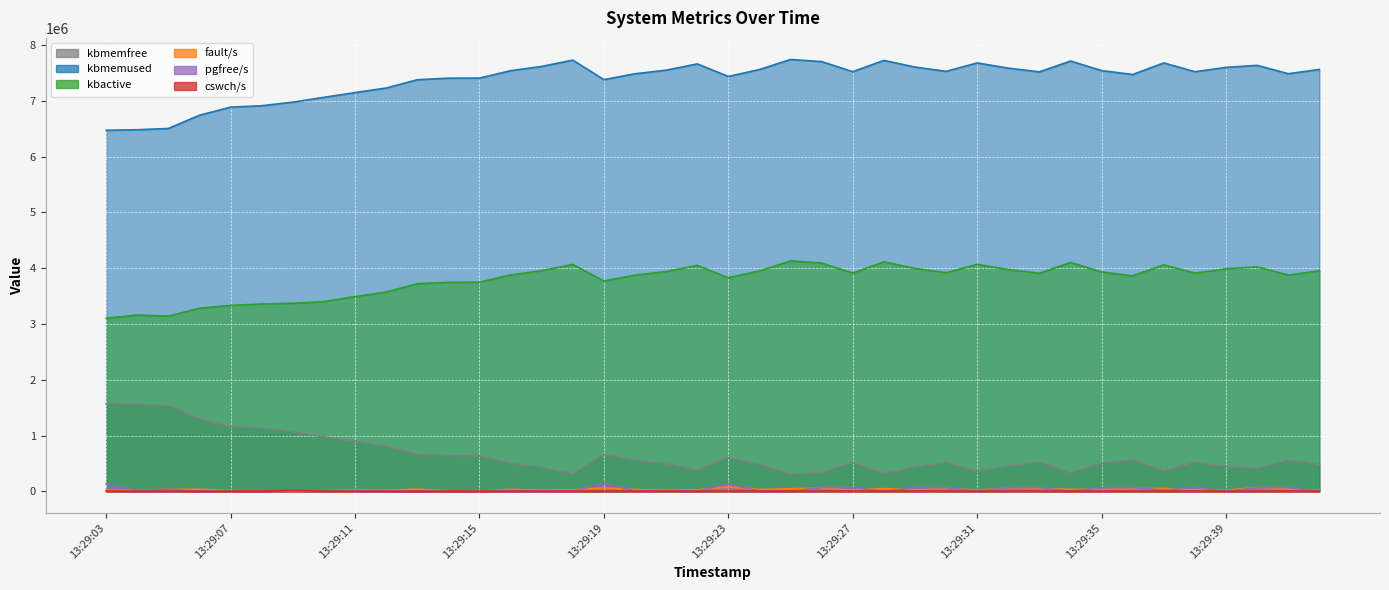

True or false: kbmemused and kbactive intersect in this chart.

False